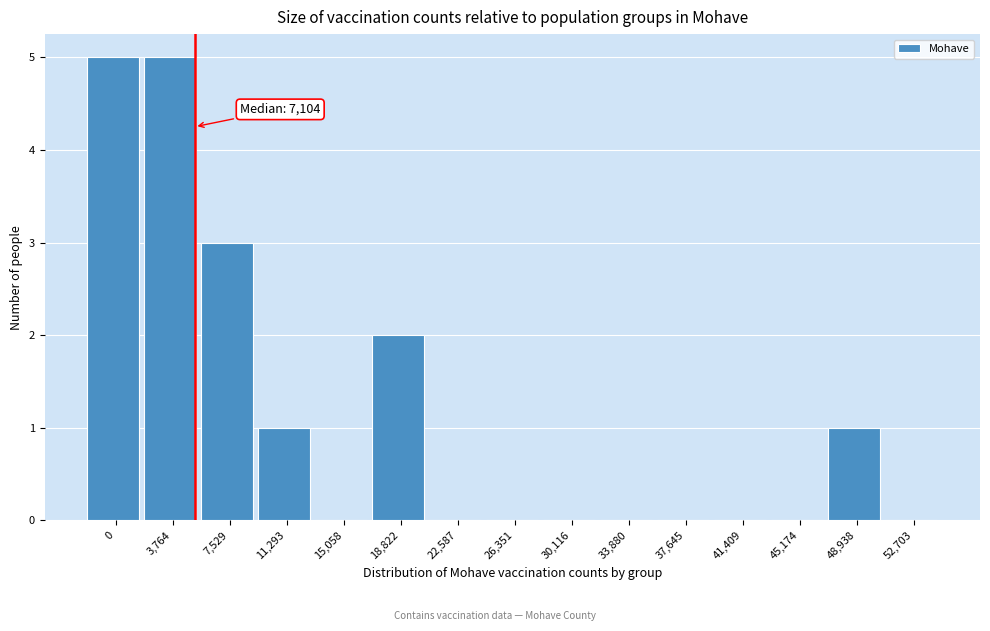

Reading left to right, what are all the values shown in this chart?

0=5	3,764=5	7,529=3	11,293=1	15,058=0	18,822=2	22,587=0	26,351=0	30,116=0	33,880=0	37,645=0	41,409=0	45,174=0	48,938=1	52,703=0